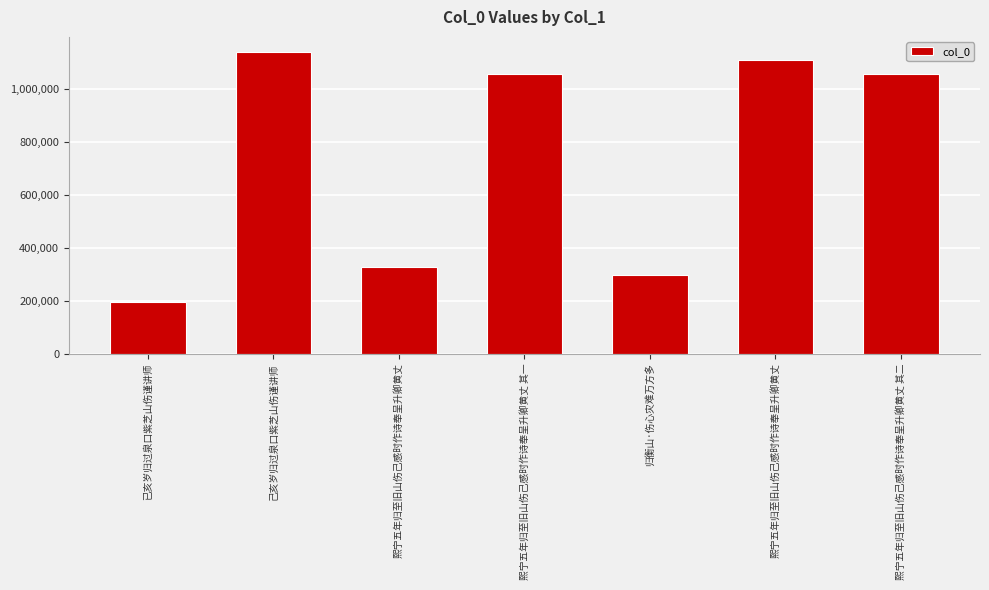

List the labels in order of value, largest first.

己亥岁归过泉口紫芝山伤谨讲师, 熙宁五年归至旧山伤己感时作诗奉呈升卿黄丈, 熙宁五年归至旧山伤己感时作诗奉呈升卿黄丈 其二, 熙宁五年归至旧山伤己感时作诗奉呈升卿黄丈 其一, 熙宁五年归至旧山伤己感时作诗奉呈升卿黄丈, 归衡山·伤心灾难万方多, 已亥岁归过泉口紫芝山伤谨讲师